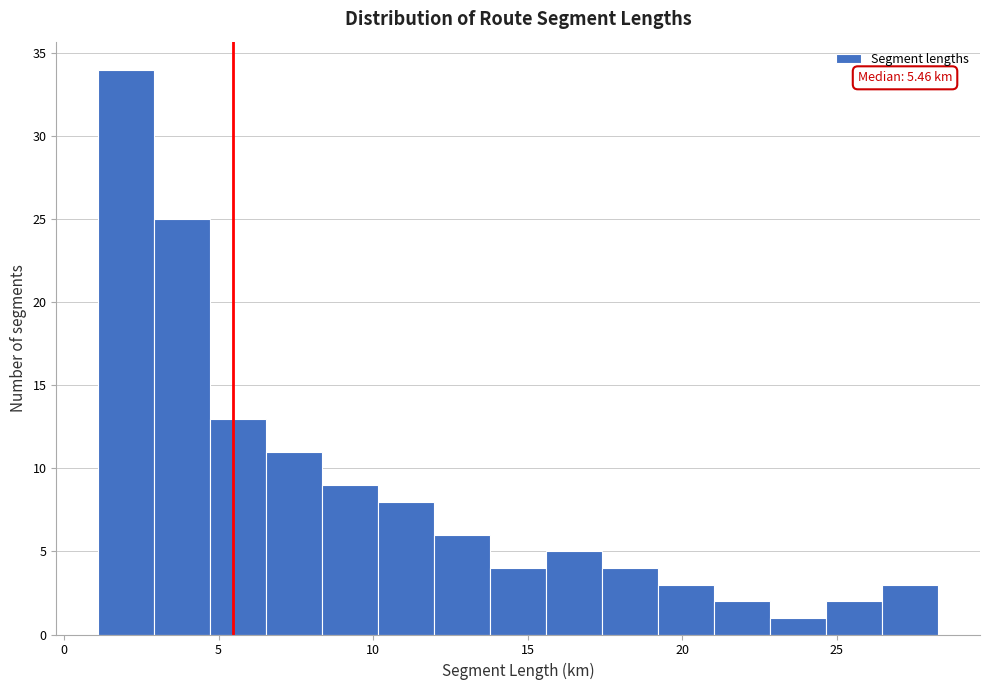

Read against the x-axis, roughly where is the centre of the tallest bar?

2.0